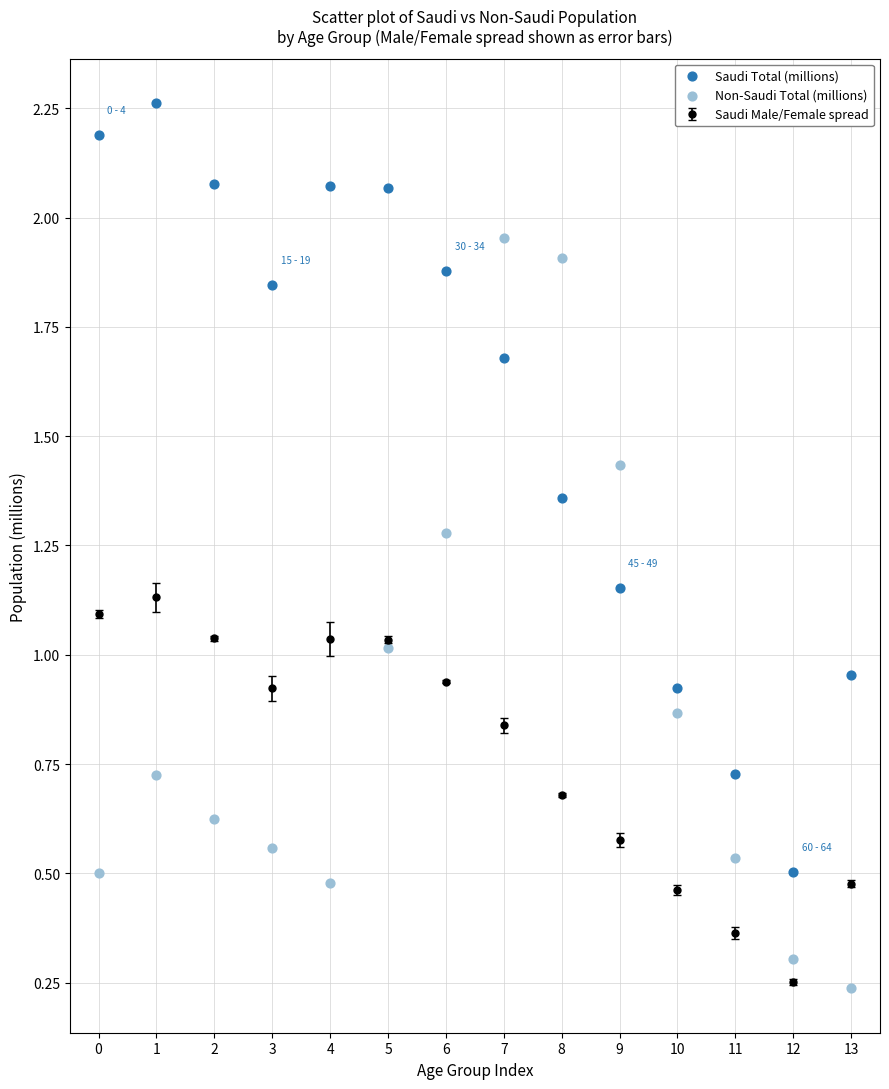

Which series contains the lowest Y value?

Non-Saudi Total (millions)